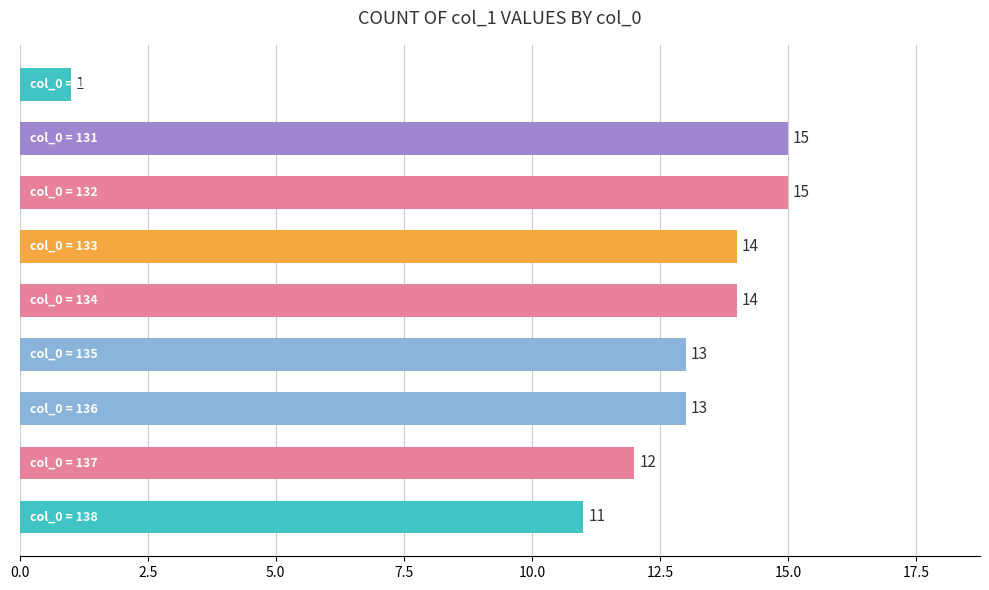

What is the sum of all values?

108